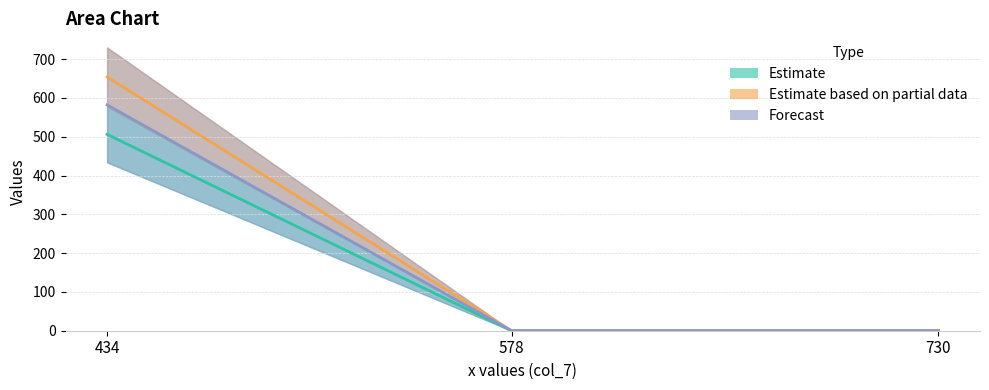

Rank the series by their average value, from lowest to highest.

col_8, col_10, col_9